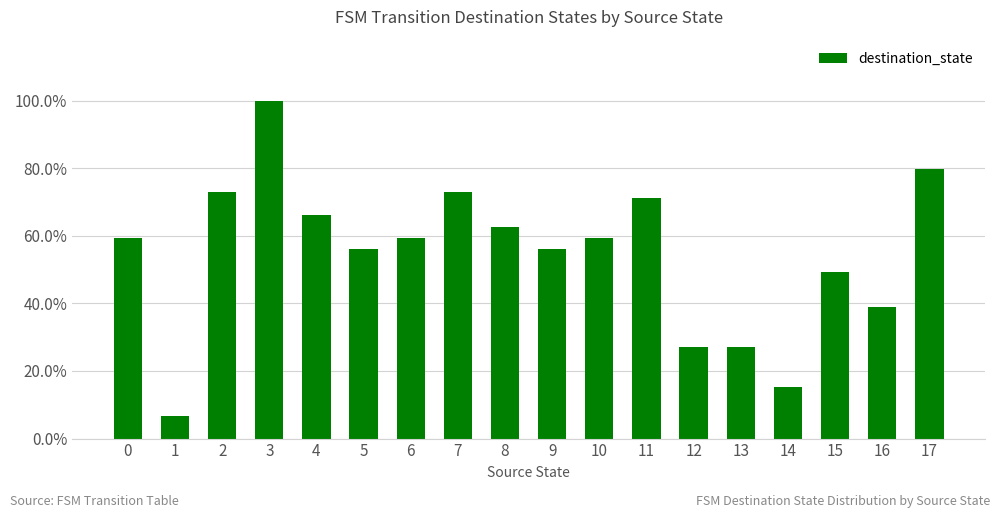

Reading left to right, transcribe all the data shown in this chart.

0=0.6	1=0.1	2=0.7	3=1.0	4=0.7	5=0.6	6=0.6	7=0.7	8=0.6	9=0.6	10=0.6	11=0.7	12=0.3	13=0.3	14=0.2	15=0.5	16=0.4	17=0.8